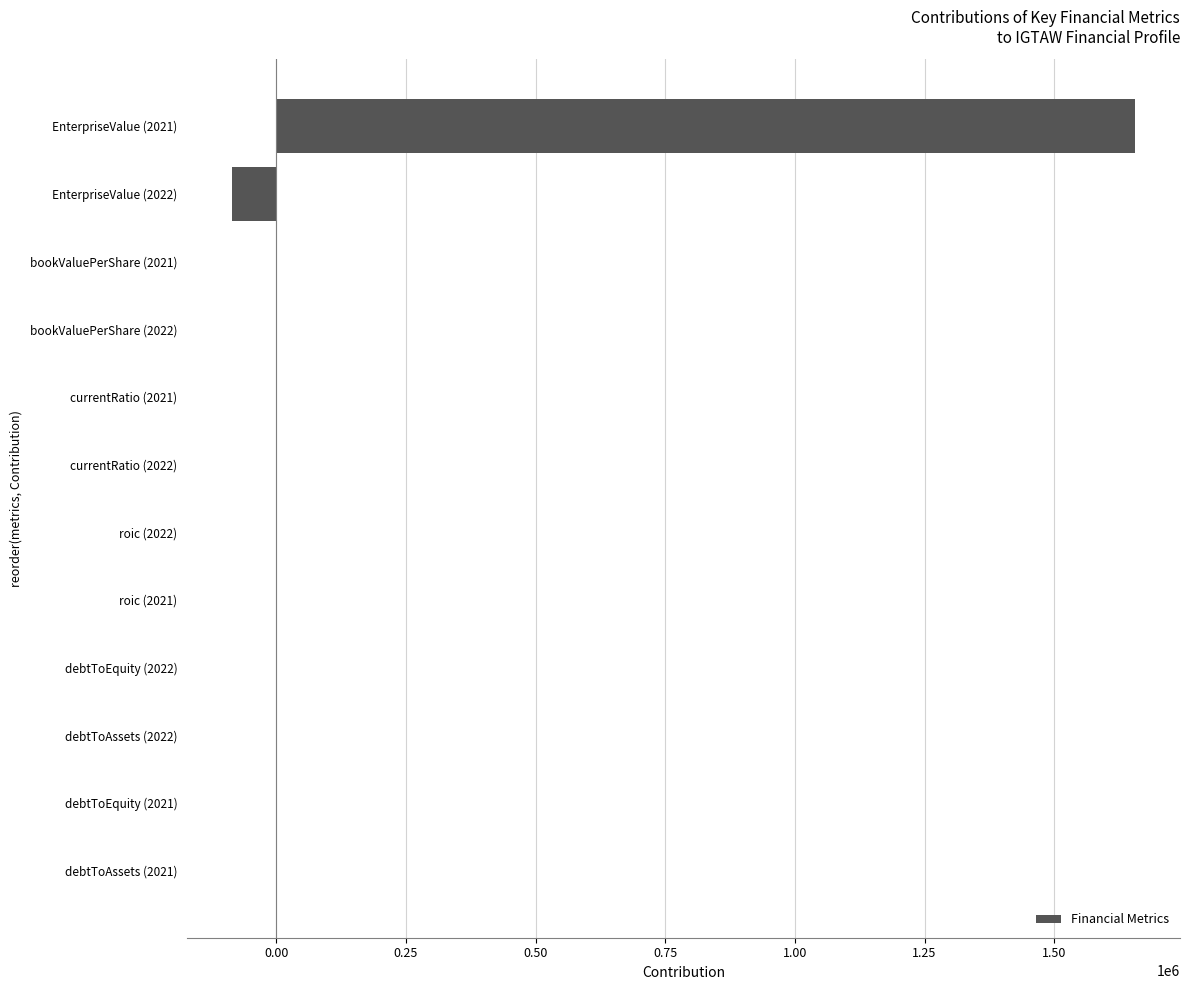

What is the sum of all values?

1570620.3